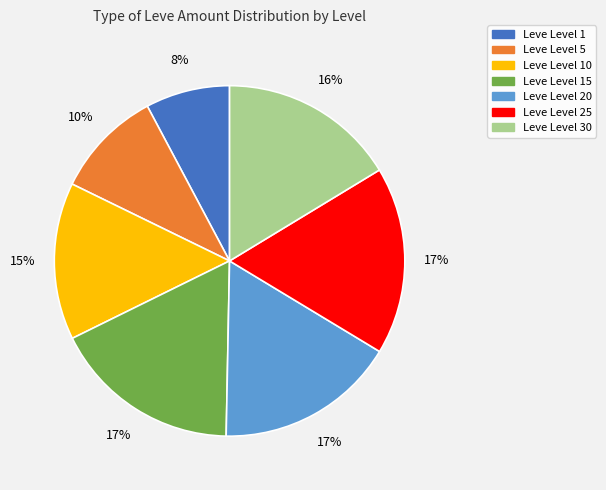

Is there a majority slice in this chart?

No